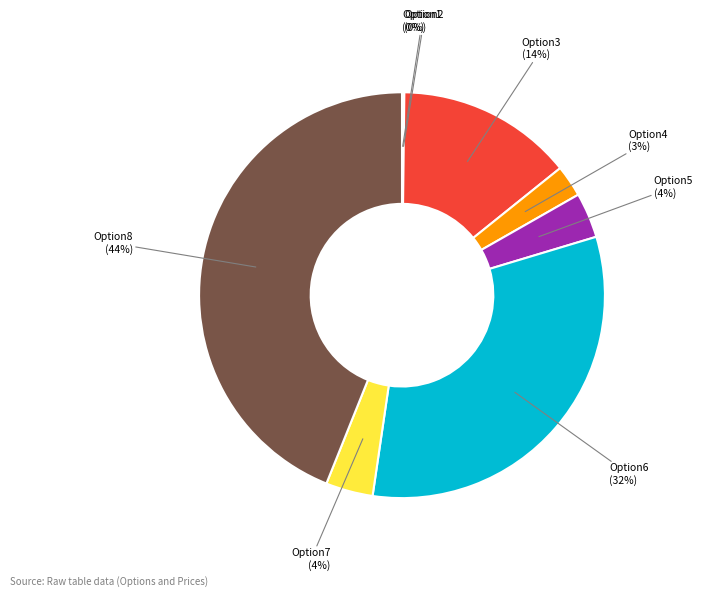

Is there any slice that represents more than half of the pie?

No